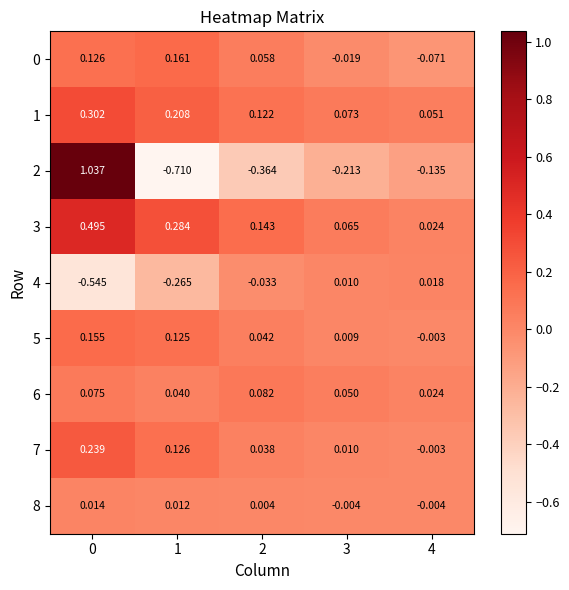

Is the value of 6 at 2 greater than the value of 7 at 4?

Yes